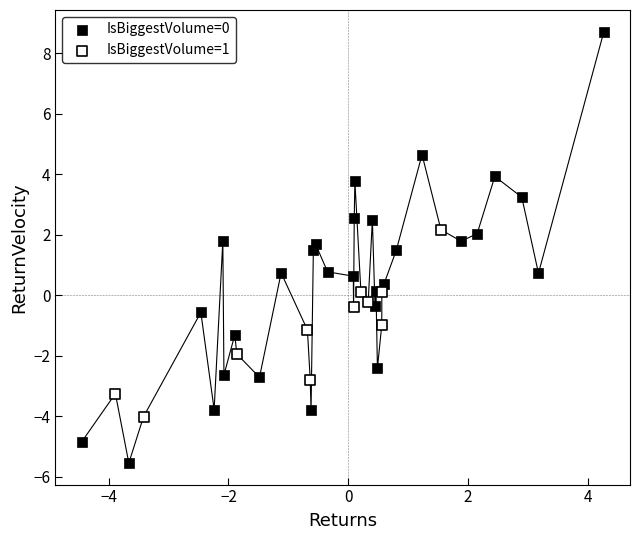

Which series has the widest spread of Y values?

IsBiggestVolume=0